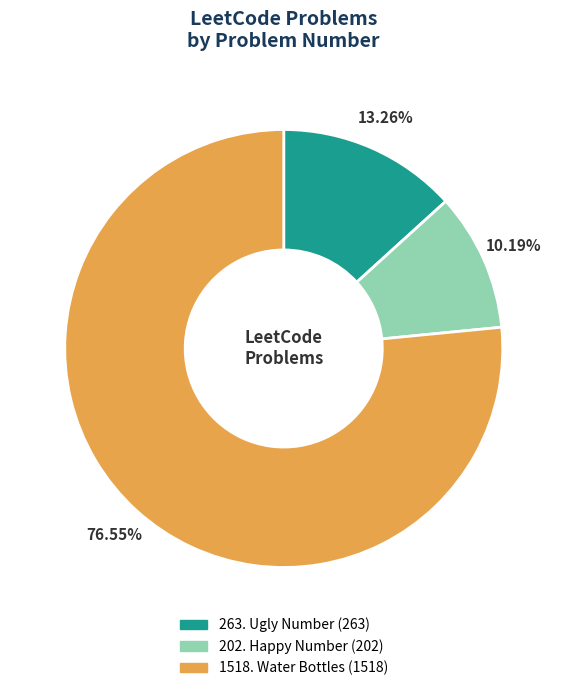

What percentage do 202. Happy Number and 1518. Water Bottles together represent?

86.7%